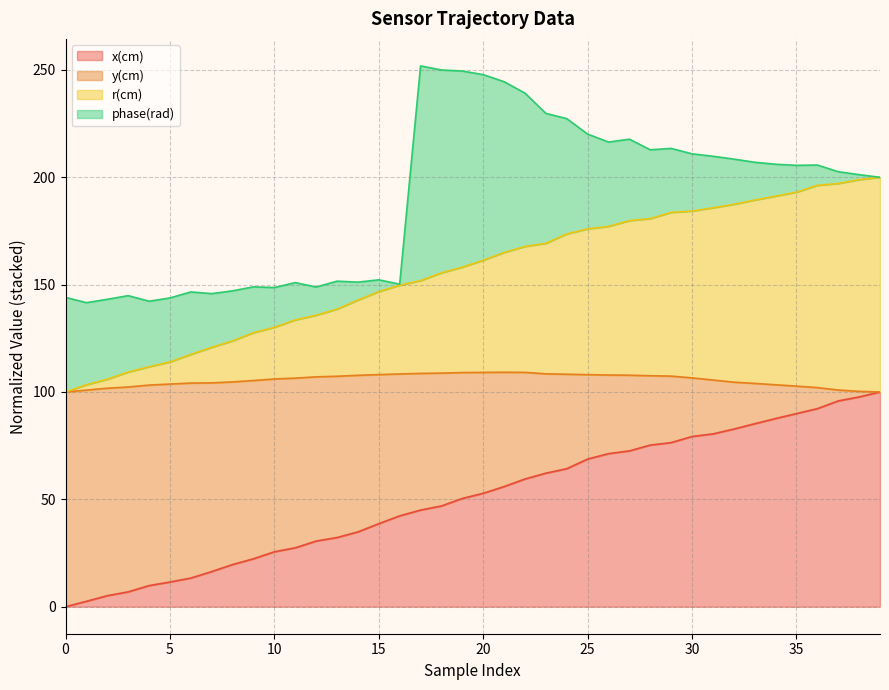

How many lines are shown in the chart?

4